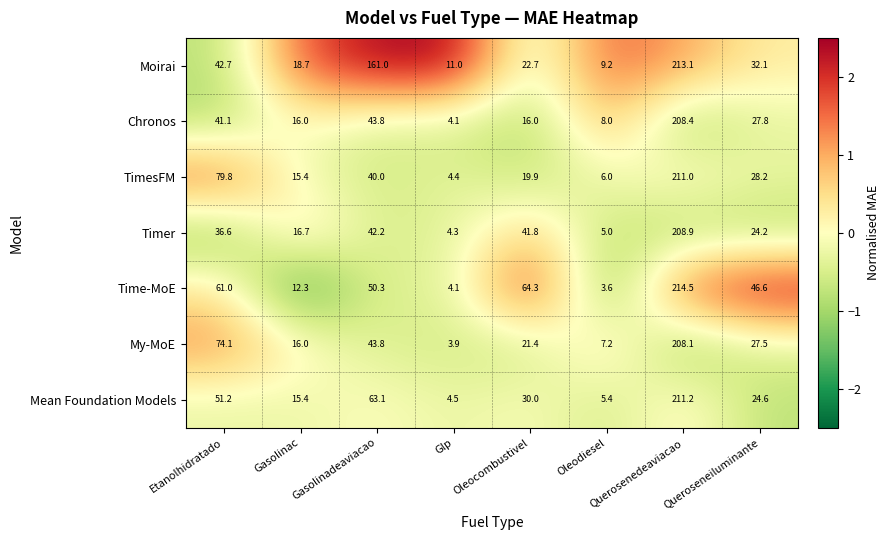

What is the smallest value displayed?

3.6